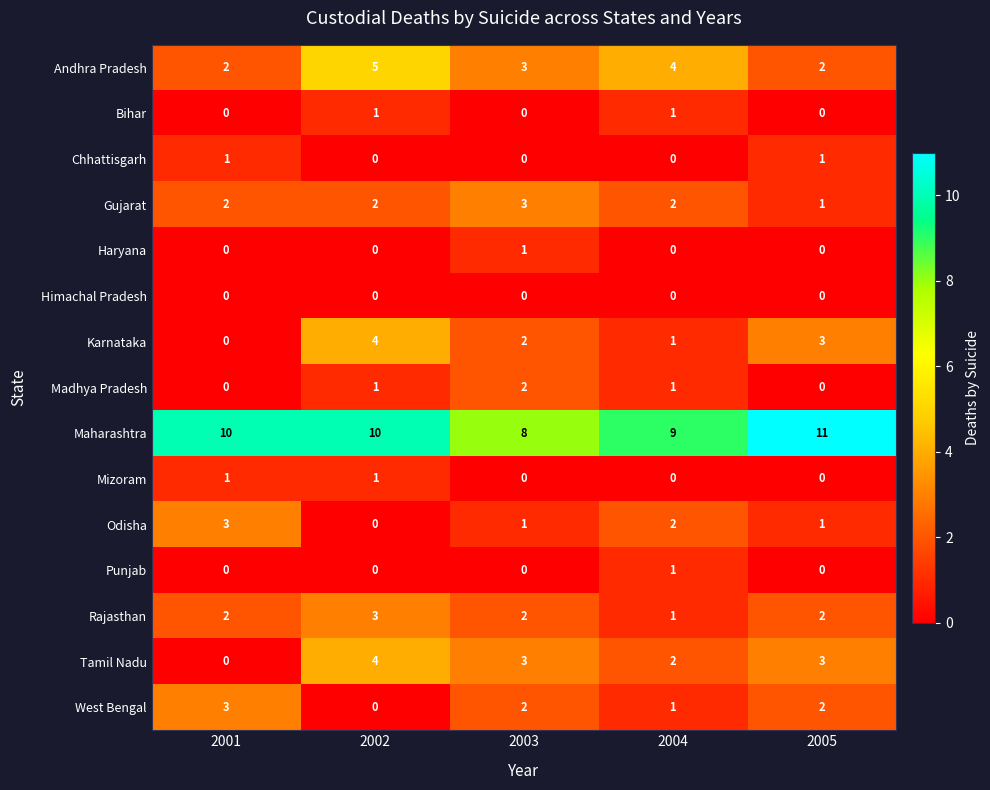

At which category is the sum across all series the highest?

2002